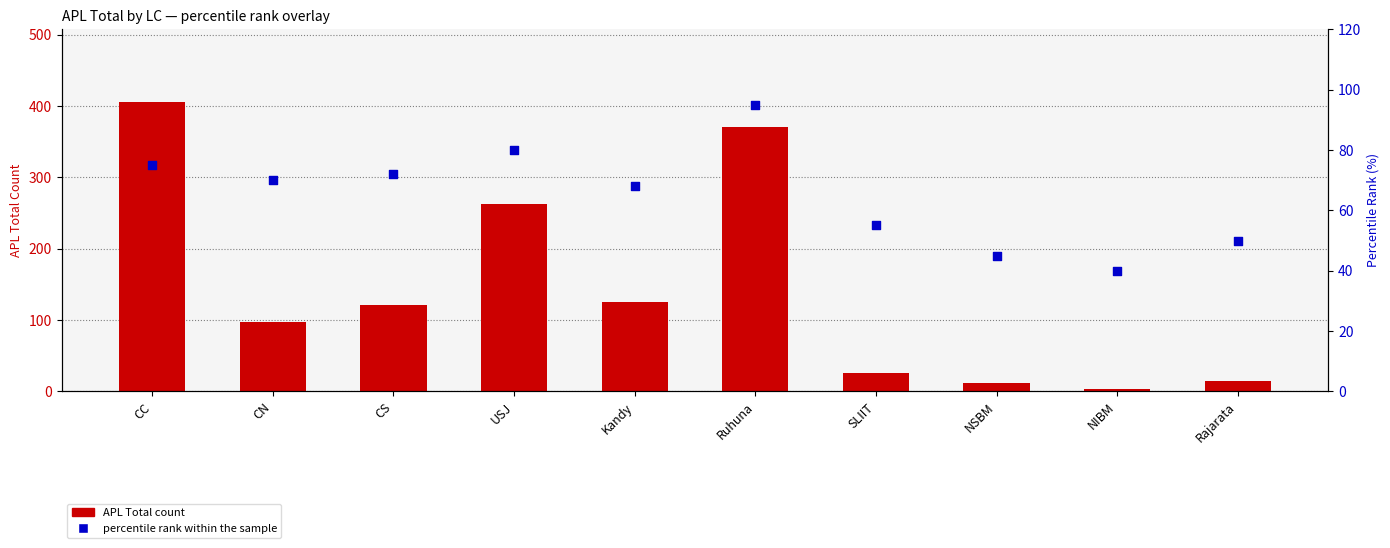

Which series contains the highest Y value?

APL Total